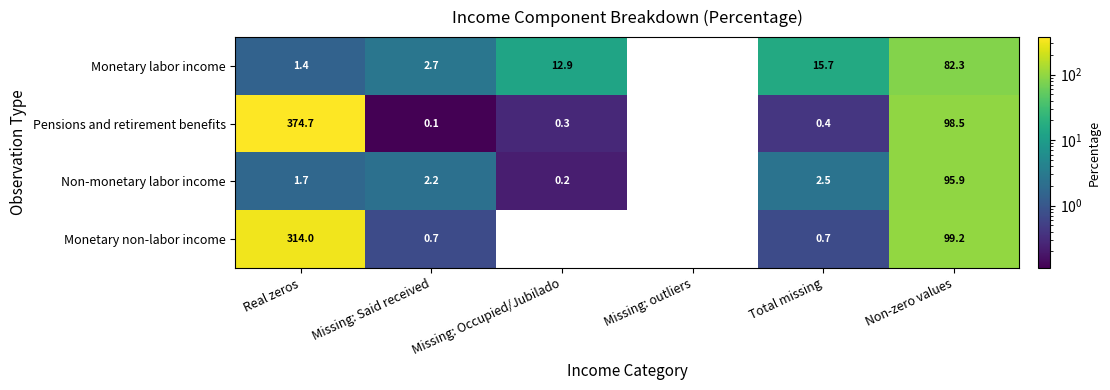

Where does the Non-monetary labor income series first go above 2?

Missing: Said received